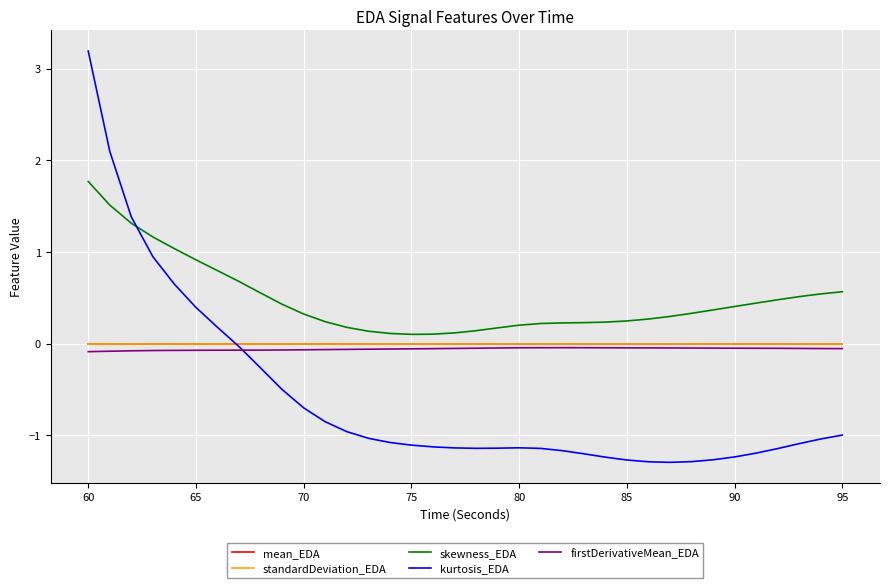

What is the highest value of the kurtosis_EDA series?

3.2